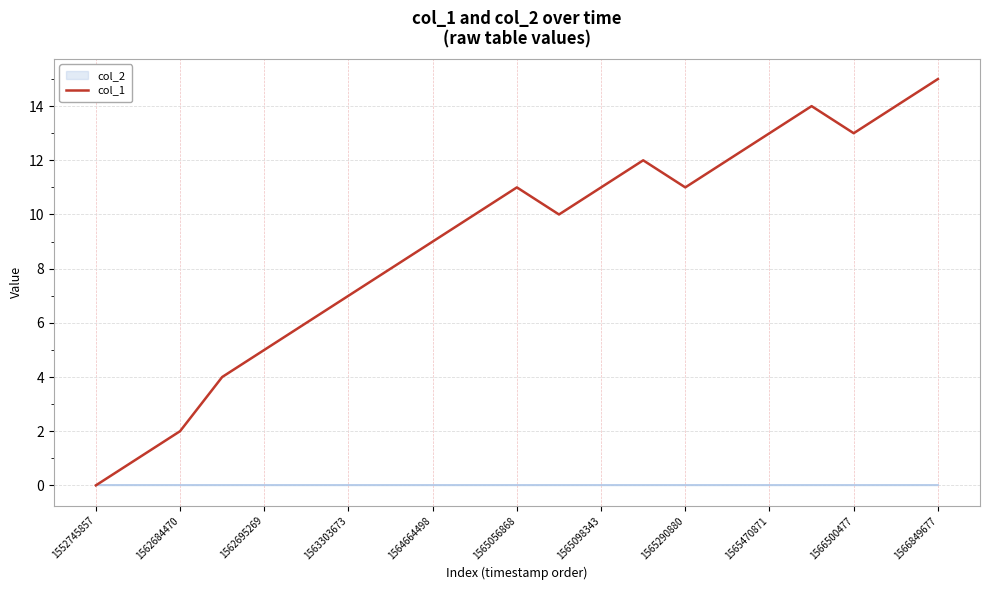

True or false: there are more than 2 points higher than both neighbors.

True